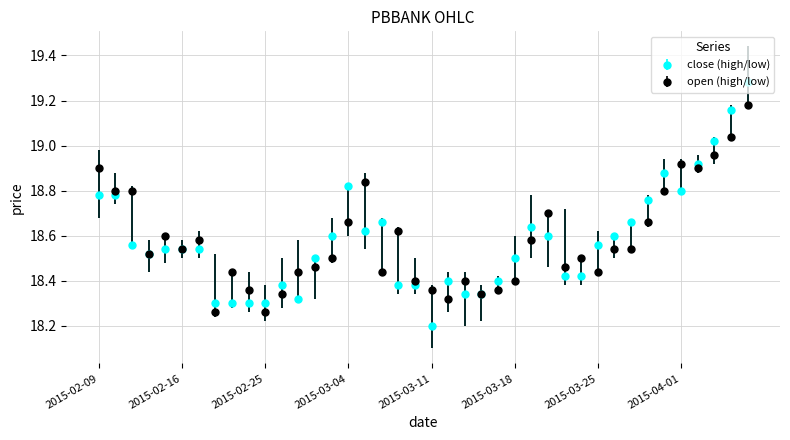

What is the minimum value shown in the chart?

18.2